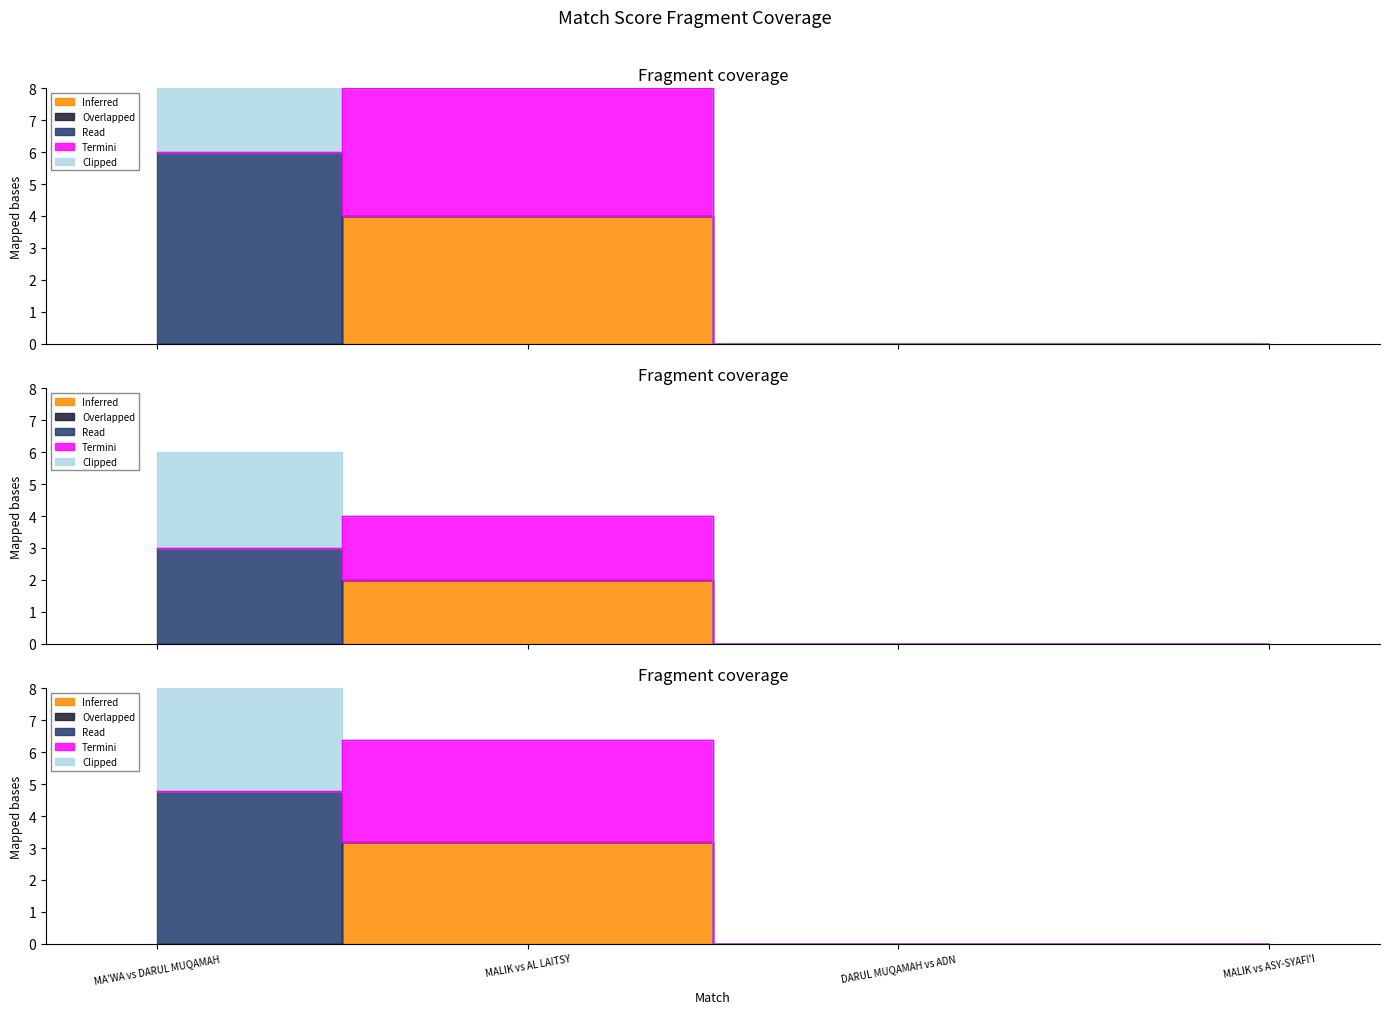

What is the spread (max minus min) of values at MALIK vs AL LAITSY?

4